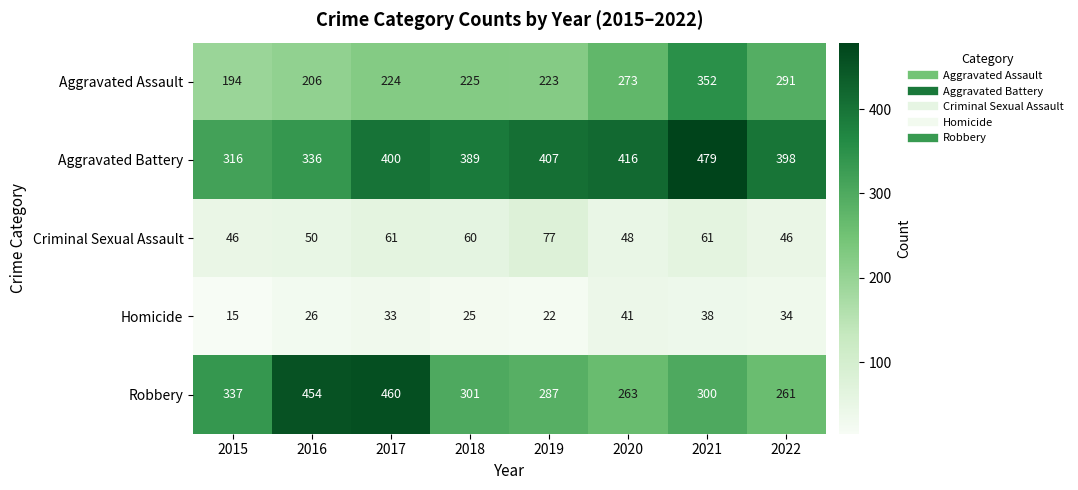

Where does the Robbery series first go above 301?

2015